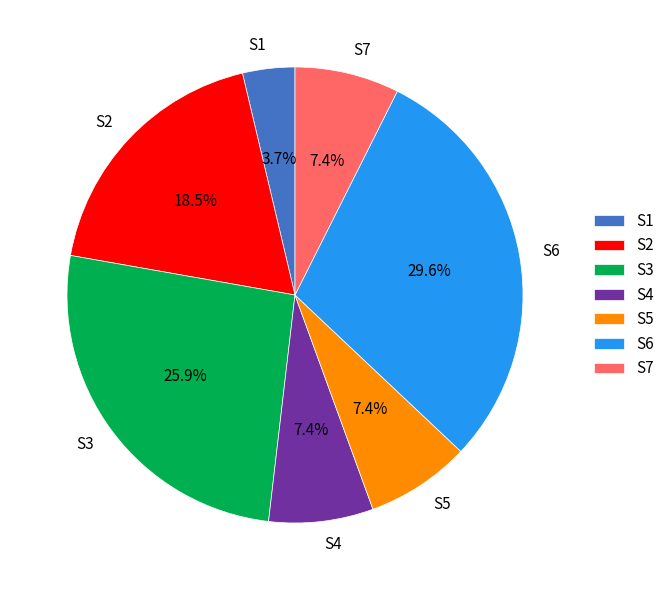

To the nearest percent, what percentage of the pie is S4?

7%